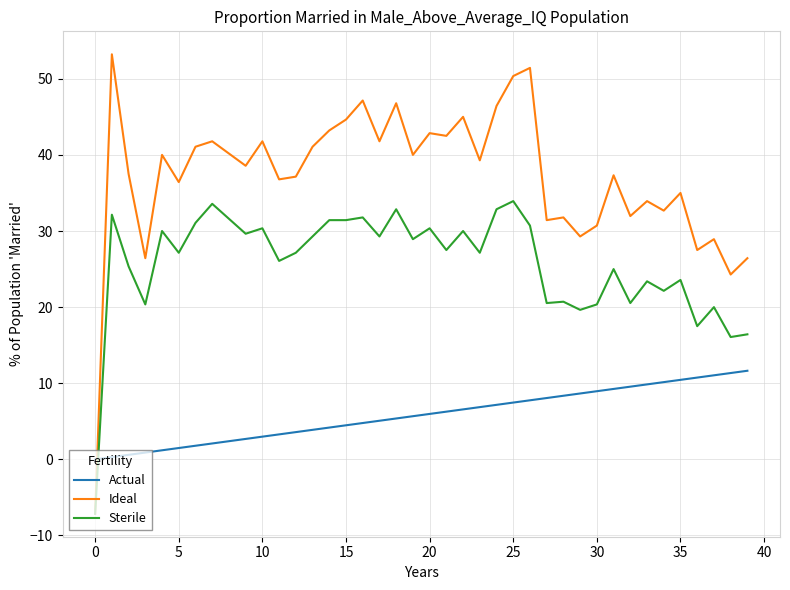

What is the minimum value shown in the chart?

-7.1